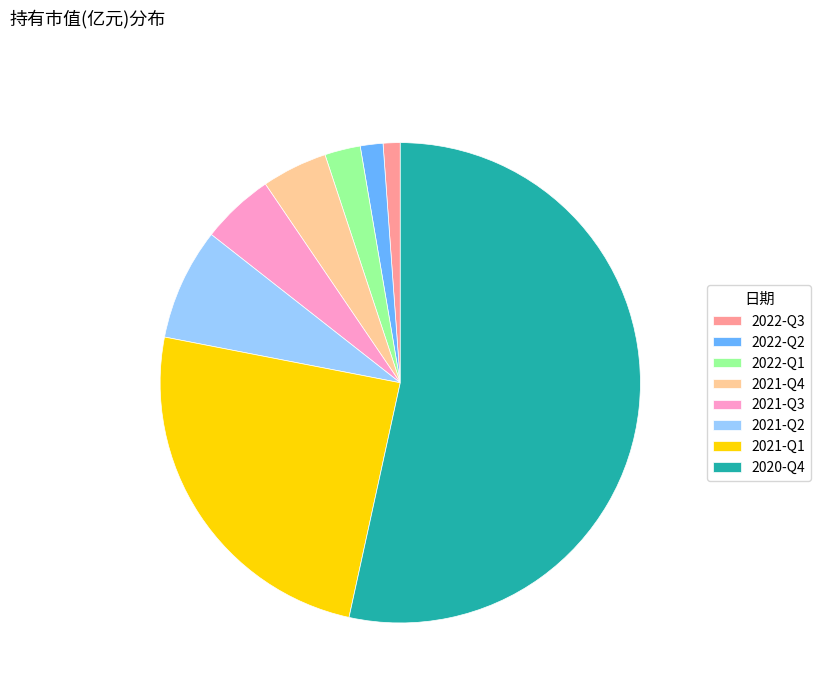

How many slices are in this pie chart?

8